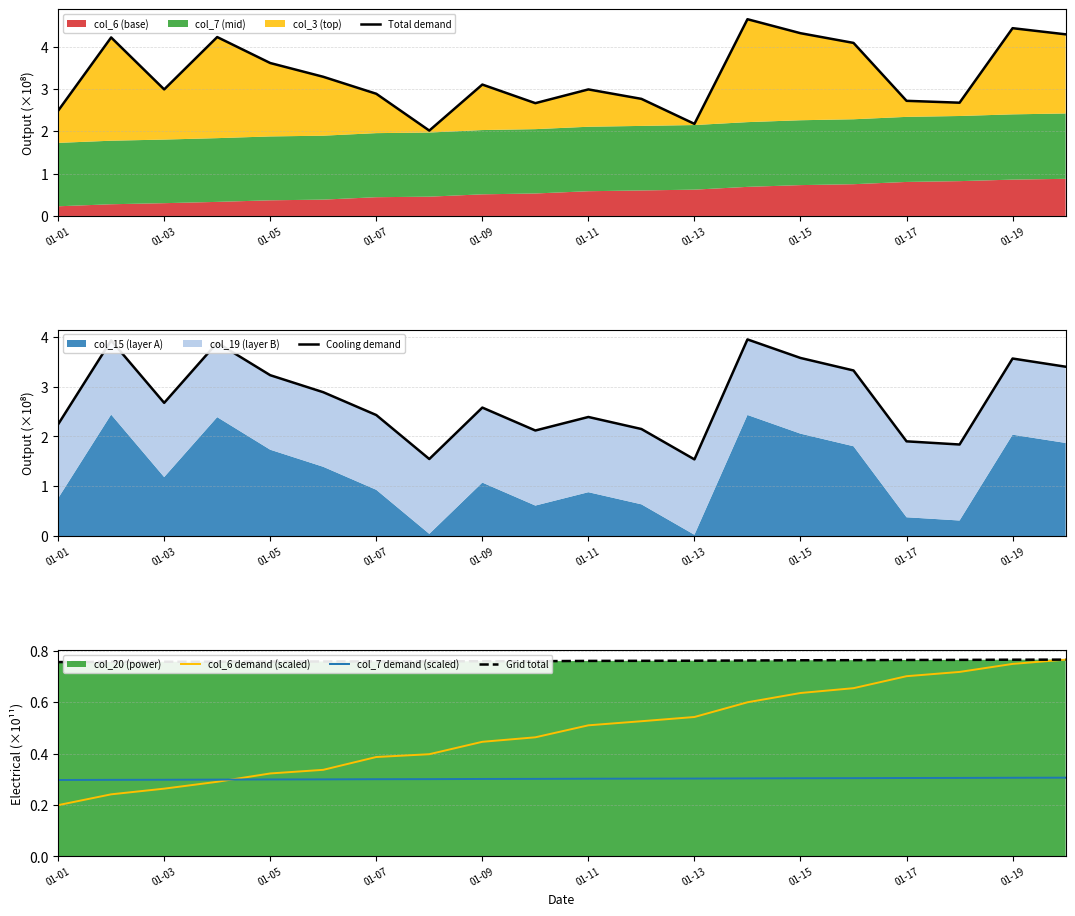

Count the number of categories in the chart.

20